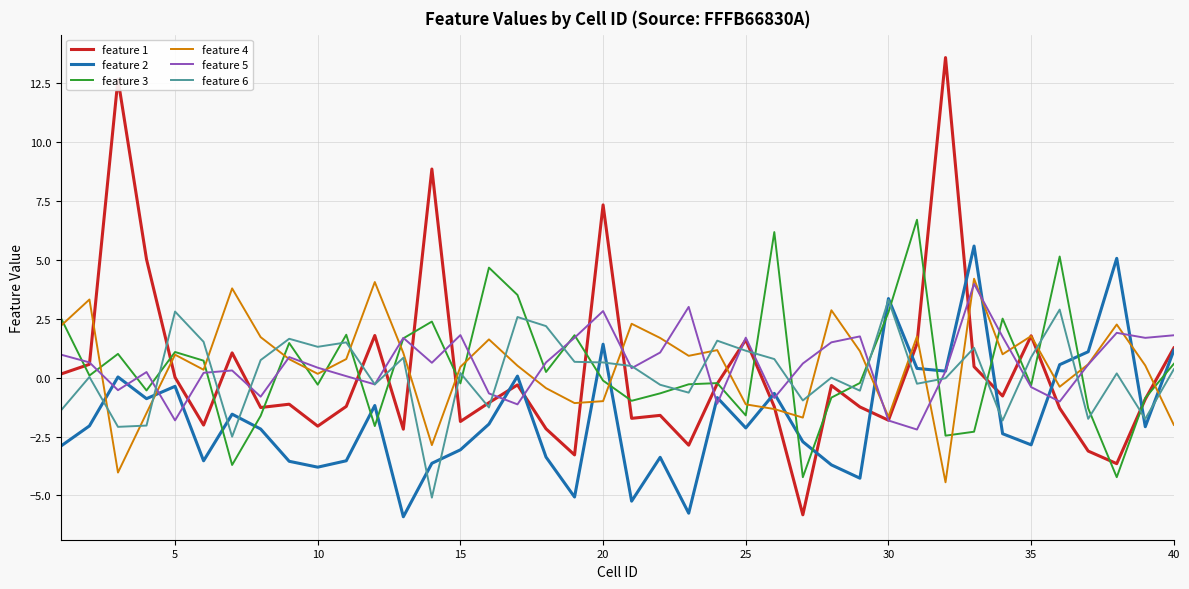

Which series ends up on top after the final intersection of feature 4 and feature 2?

feature 2